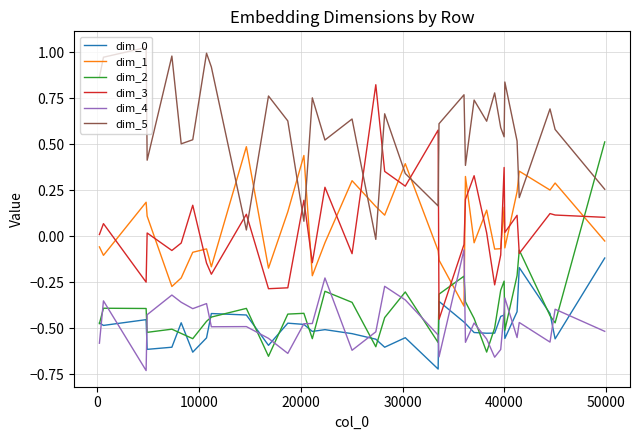

True or false: dim_1 and dim_2 intersect in this chart.

True